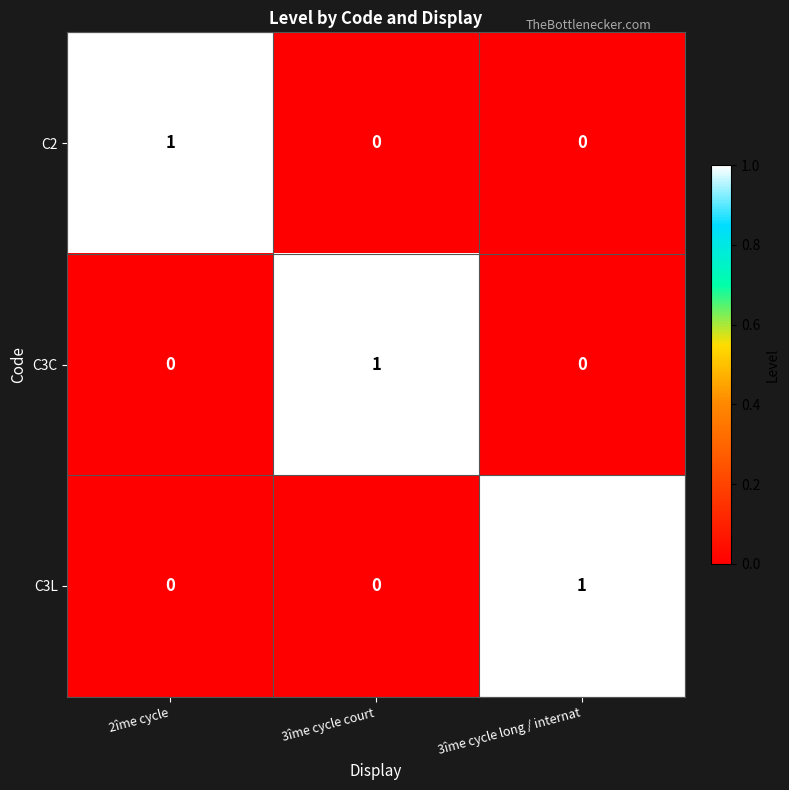

How many data points in C3C are above 0?

1